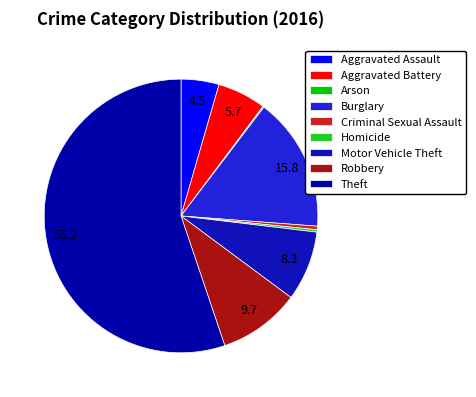

What is the change in value from Criminal Sexual Assault to Homicide?

-1